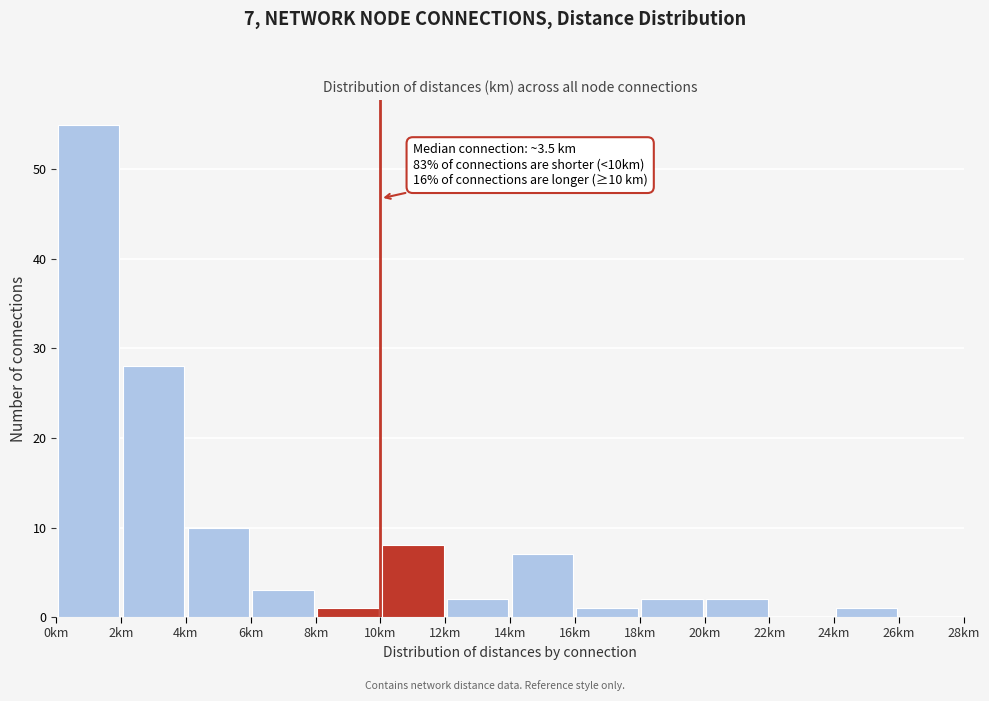

Which range on the x-axis has the tallest bar?

0 to 2